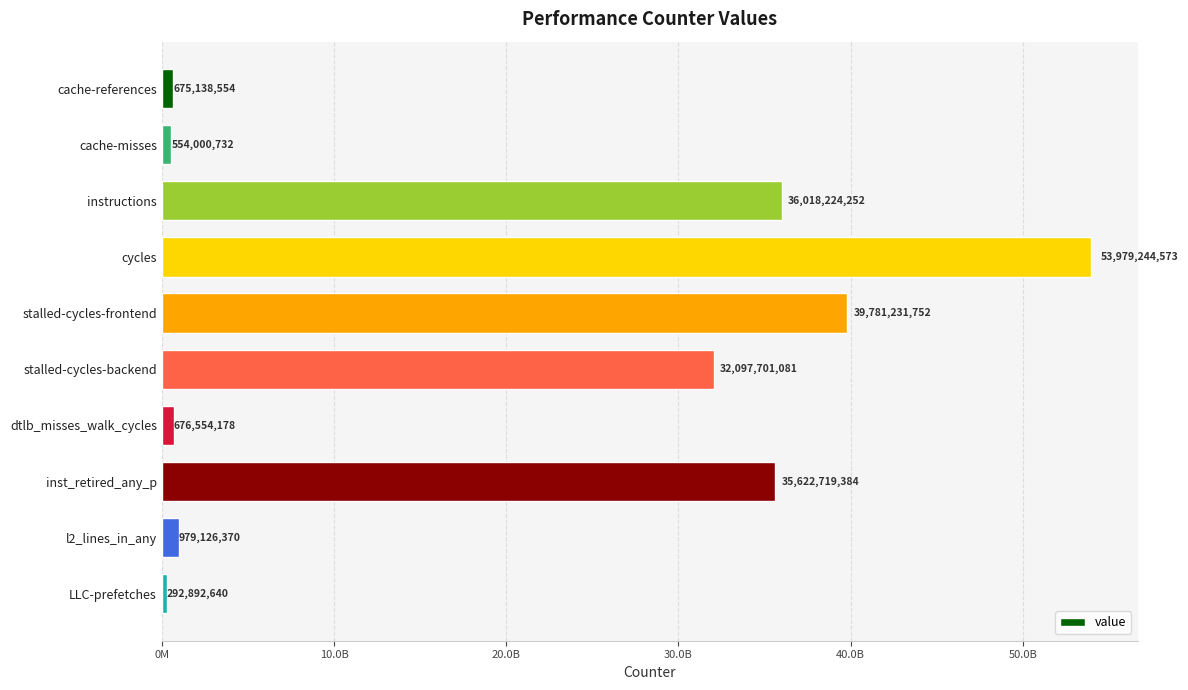

Does the chart contain any negative values?

No